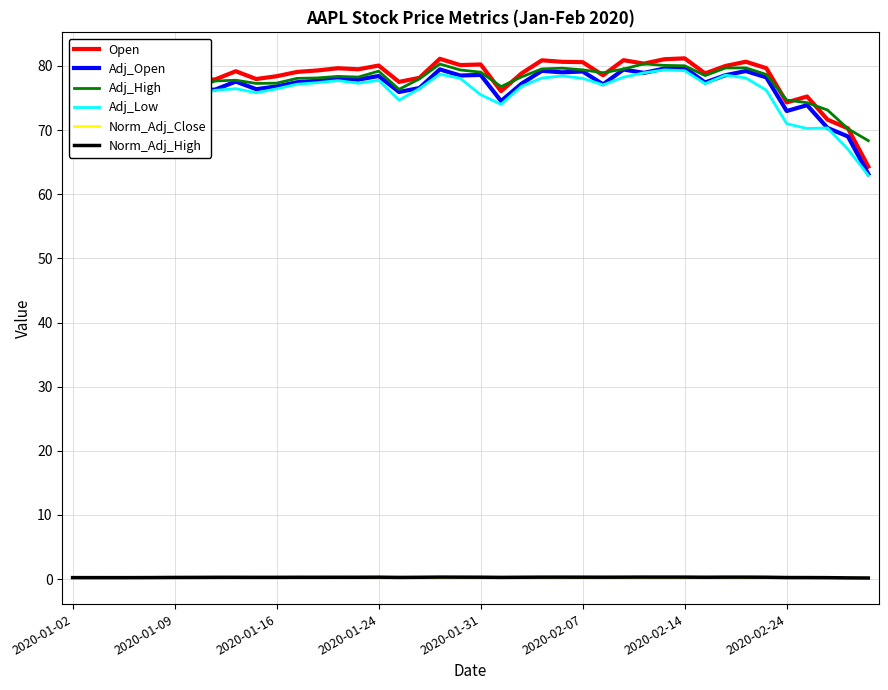

How many lines are shown in the chart?

6